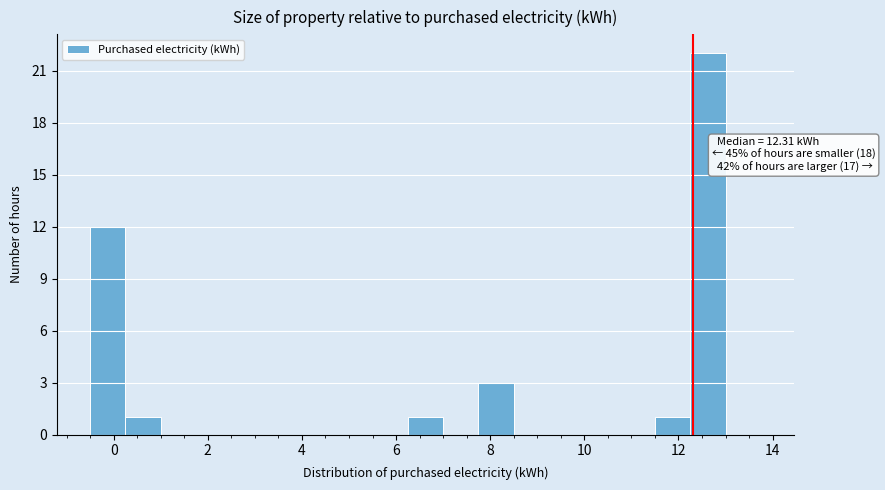

Read against the x-axis, roughly where is the centre of the tallest bar?

12.6